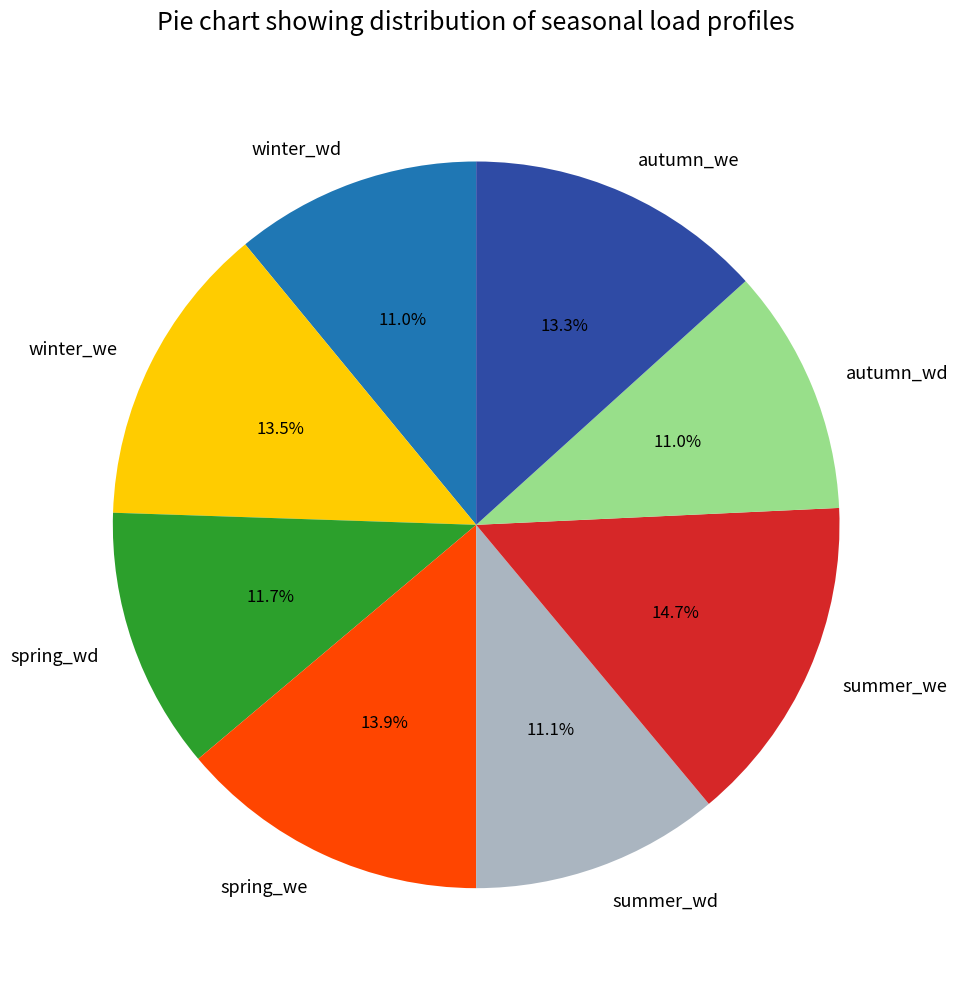

True or false: autumn_wd accounts for 11% of the total.

True